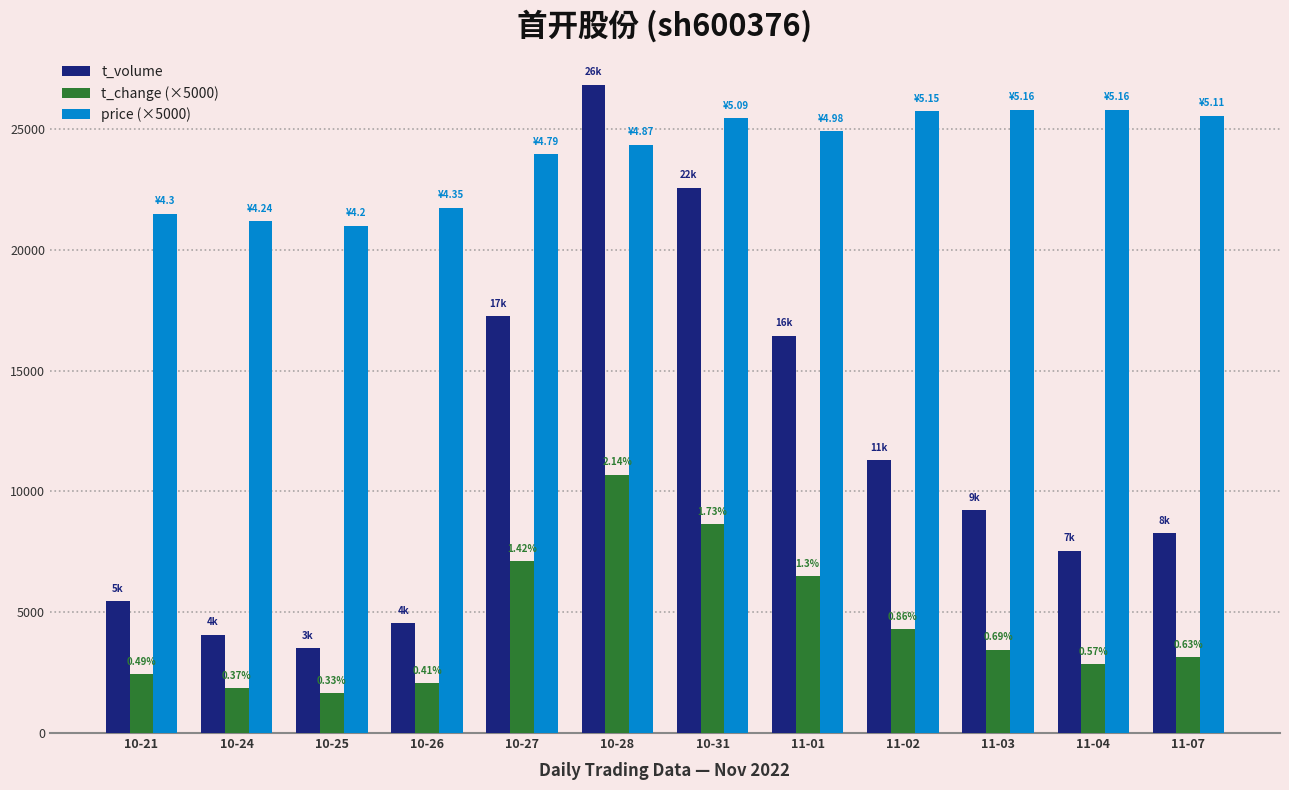

What is the difference between the maximum and minimum values in the t_volume series?

23306.0